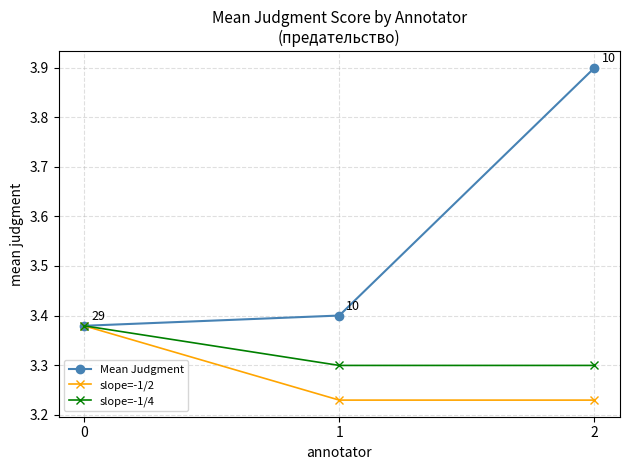

Which series has the largest range (max minus min)?

Mean Judgment